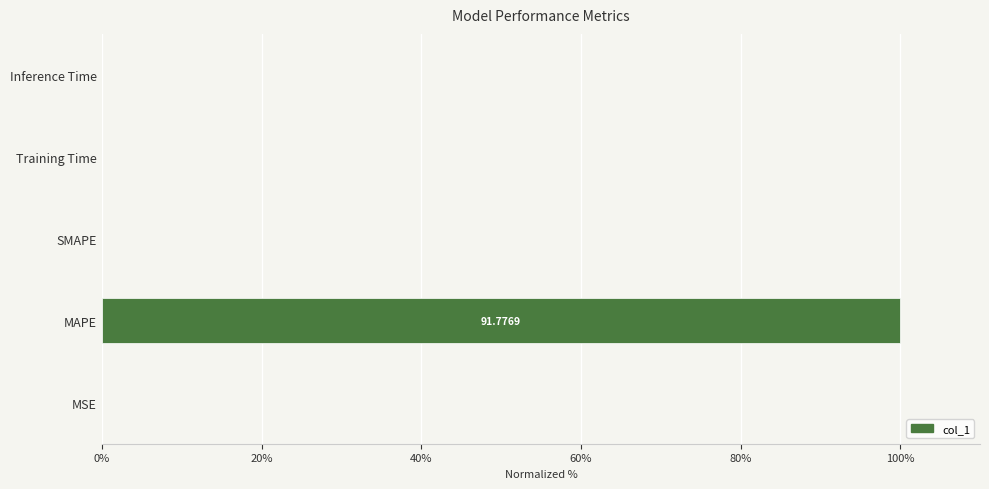

Which label corresponds to the largest value in the chart?

MAPE